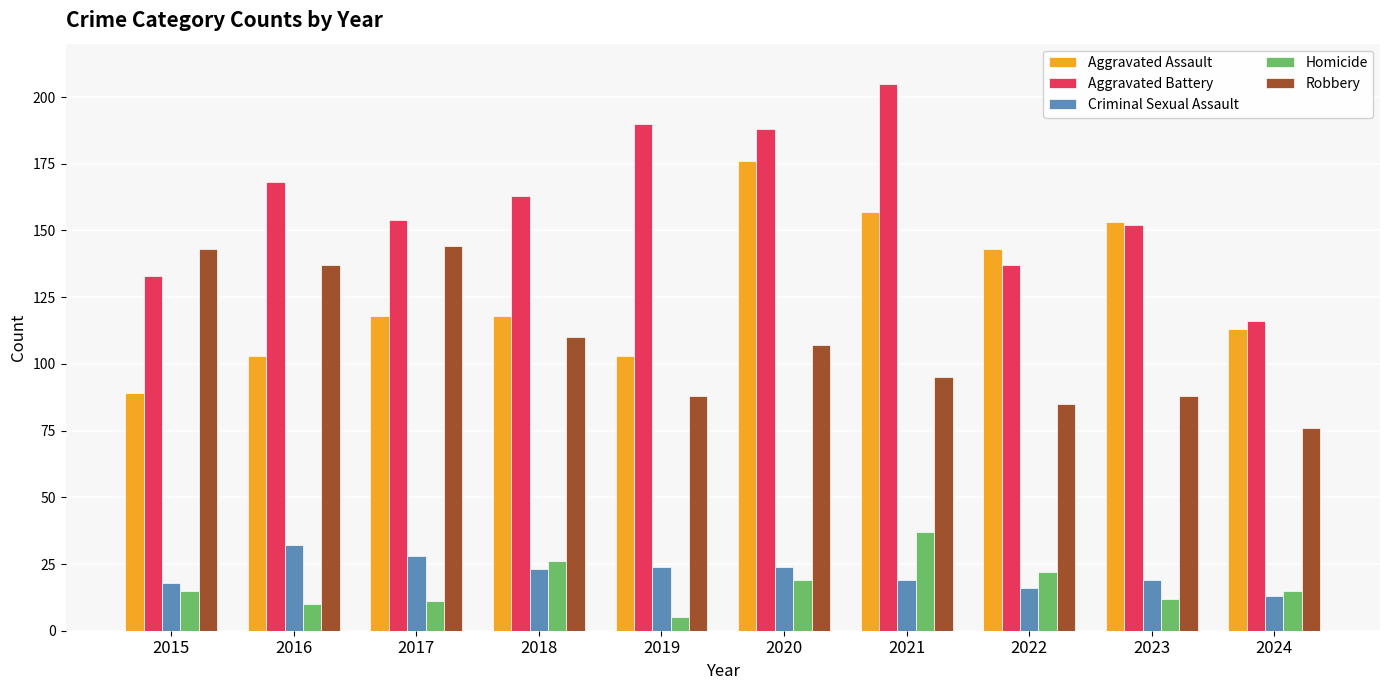

Reading right to left, transcribe all the data shown in this chart.

Aggravated Assault: 113	153	143	157	176	103	118	118	103	89
Aggravated Battery: 116	152	137	205	188	190	163	154	168	133
Criminal Sexual Assault: 13	19	16	19	24	24	23	28	32	18
Homicide: 15	12	22	37	19	5	26	11	10	15
Robbery: 76	88	85	95	107	88	110	144	137	143